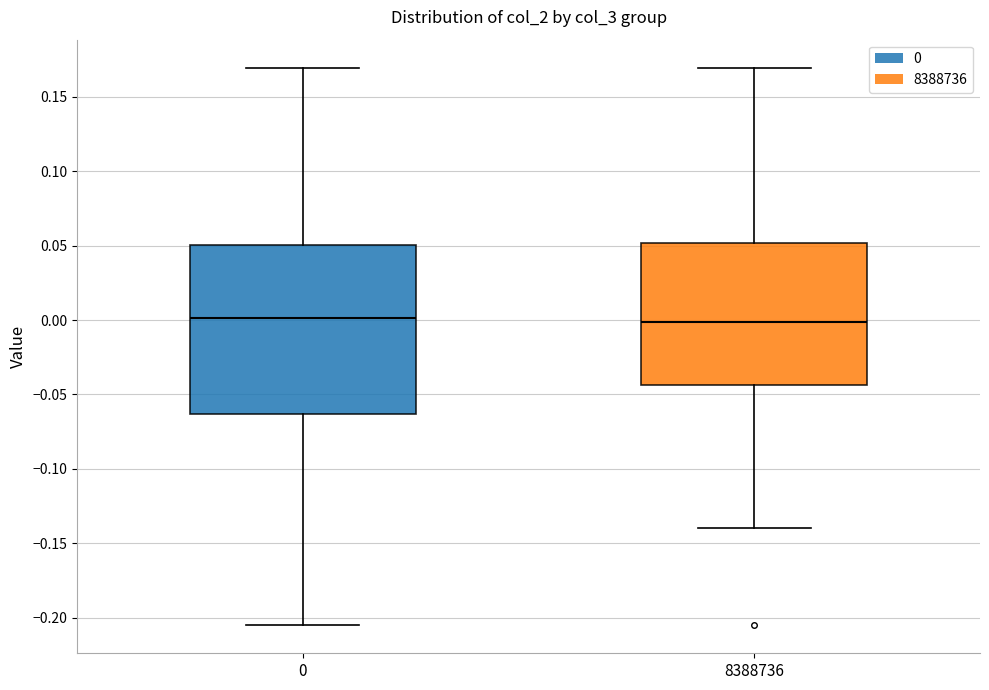

Which box is the tallest, from its lower edge to its upper edge?

0